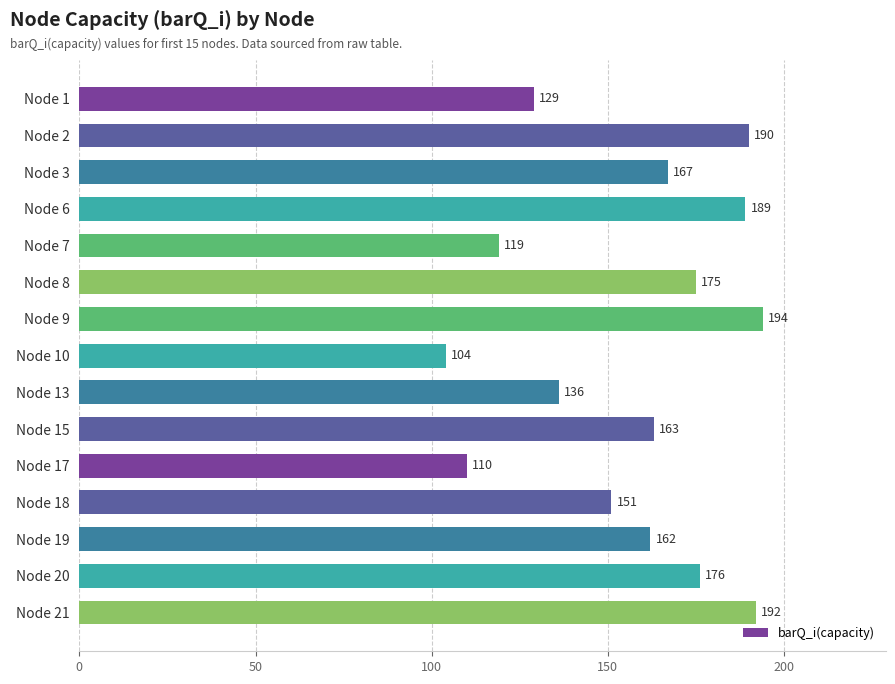

Reading top to bottom, list all the values displayed in this chart.

129	190	167	189	119	175	194	104	136	163	110	151	162	176	192